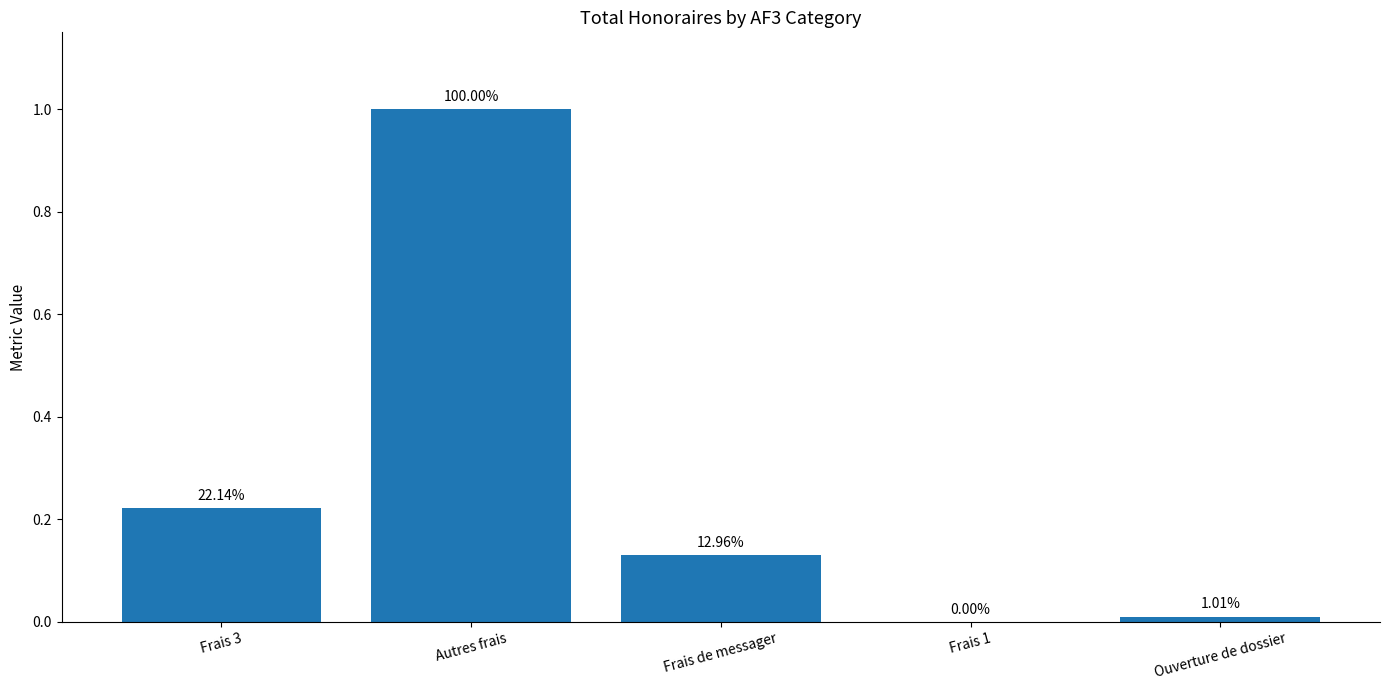

Reading right to left, extract all data points from this chart.

Ouverture de dossier=0.0	Frais 1=0.0	Frais de messager=0.1	Autres frais=1.0	Frais 3=0.2